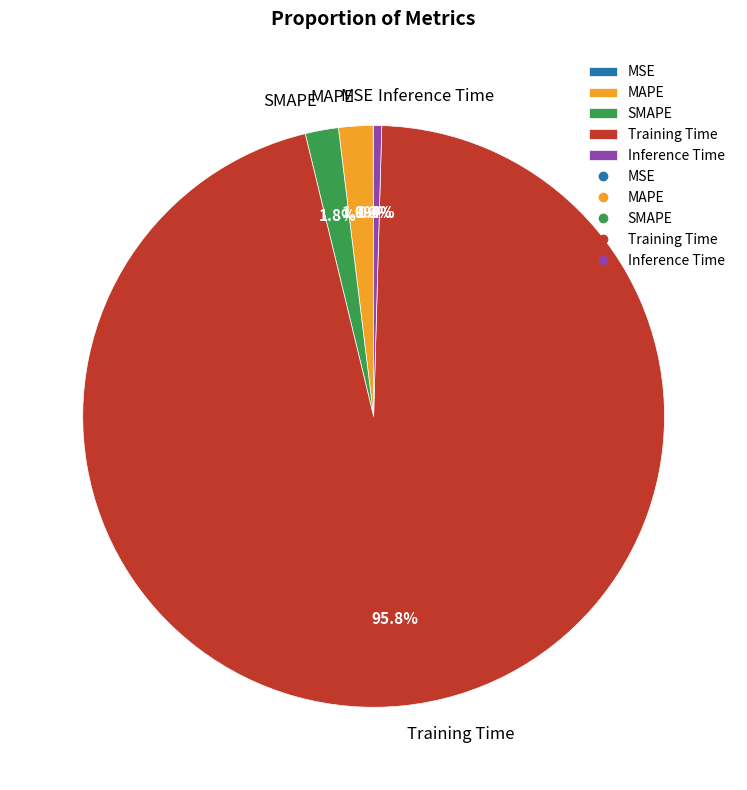

Which category has the biggest portion of the pie?

Training Time